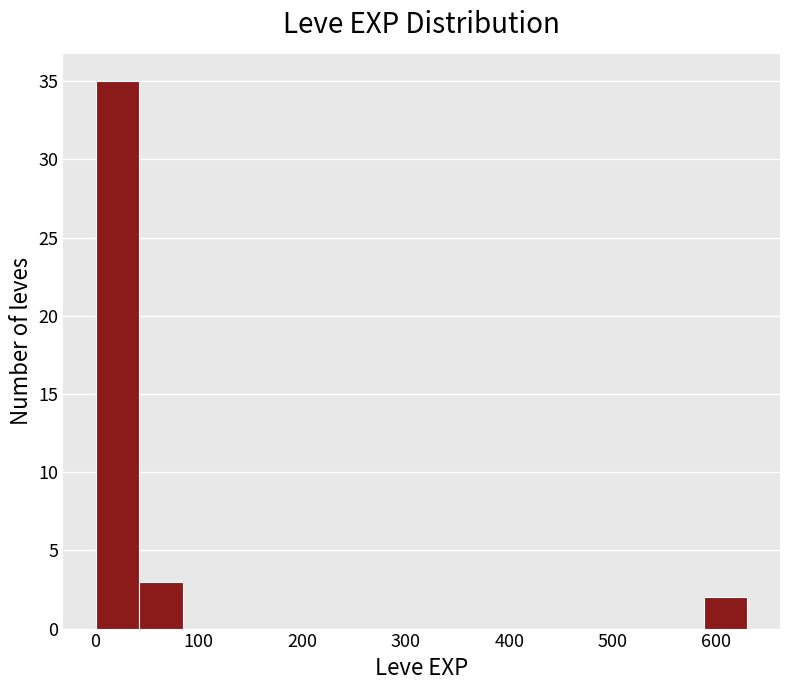

Reading left to right, list every bar in this chart as the range it spans on the x-axis followed by its height. Neither the bar edges nor the heights are printed on the chart, so give them approximately, as read against the axes.

0 to 40: 35
40 to 80: 3
80 to 130: 0
130 to 170: 0
170 to 210: 0
210 to 250: 0
250 to 290: 0
290 to 340: 0
340 to 380: 0
380 to 420: 0
420 to 460: 0
460 to 500: 0
500 to 550: 0
550 to 590: 0
590 to 630: 2